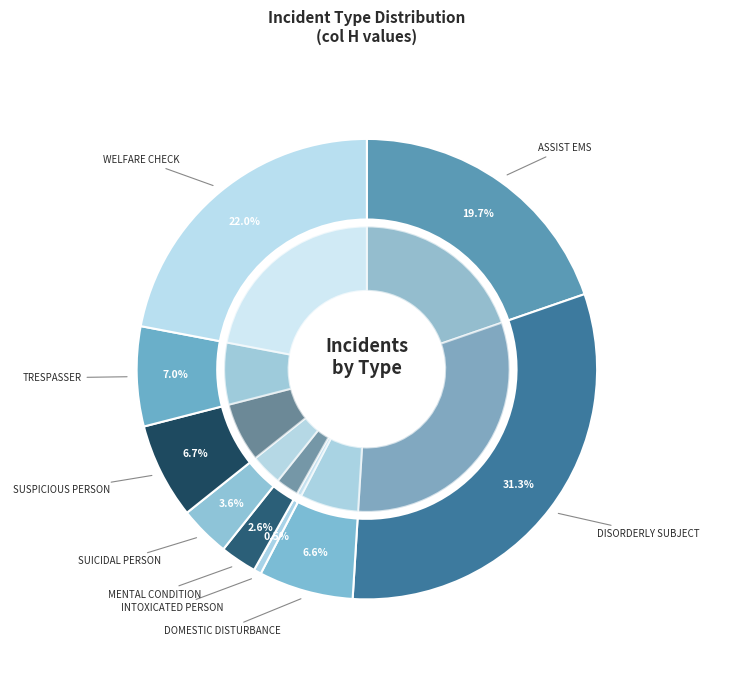

To the nearest percent, what portion does ASSIST EMS represent?

20%